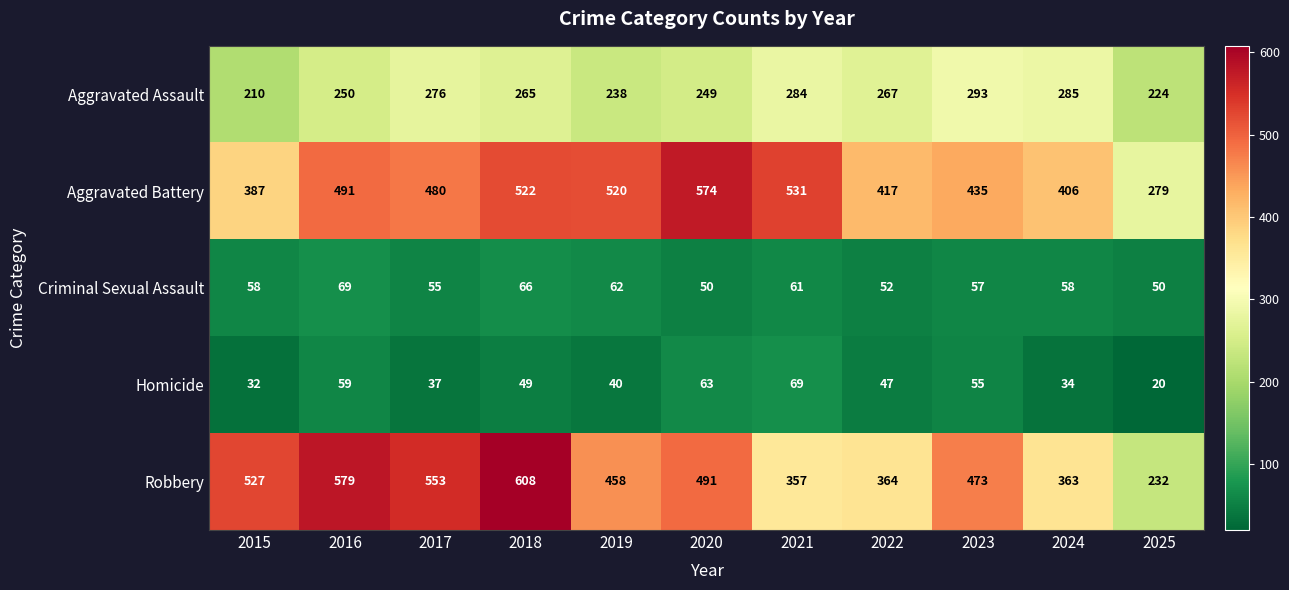

At which label does Homicide reach its peak?

2021